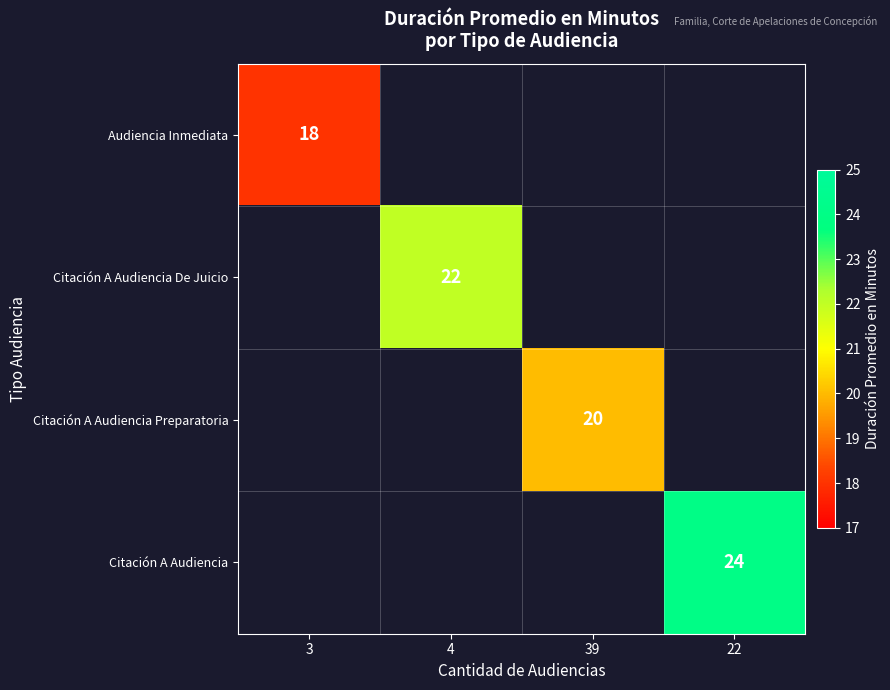

What is the smallest value displayed?

18.0